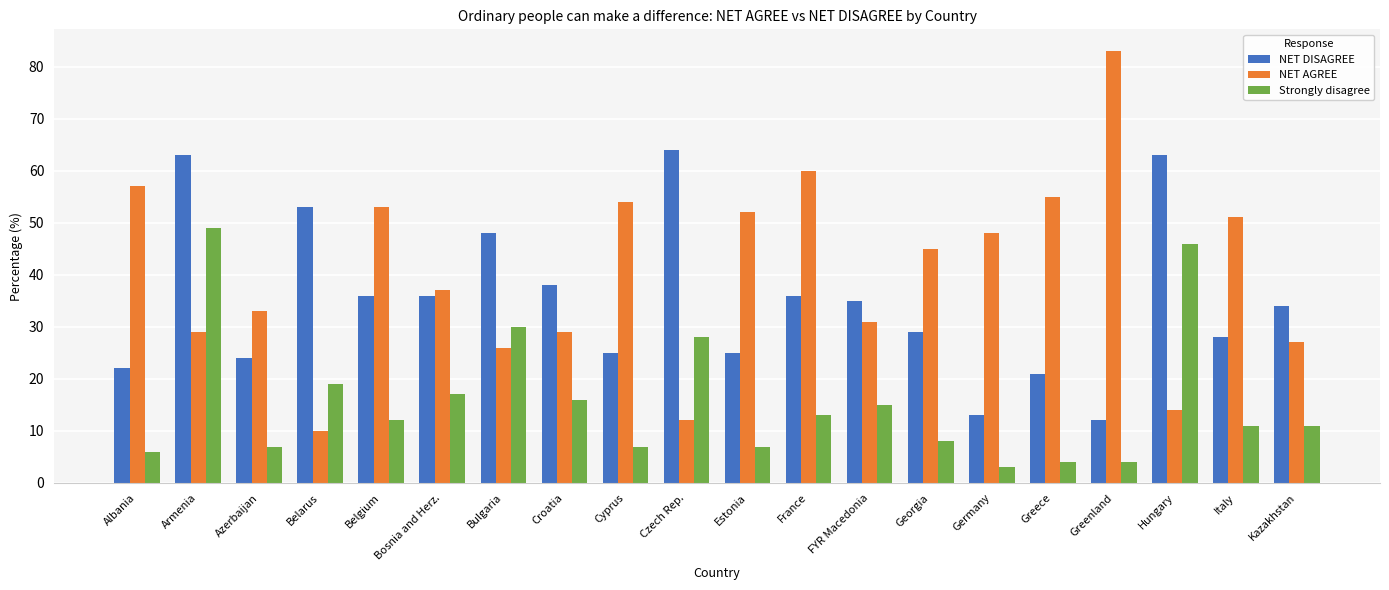

The value of NET DISAGREE at Cyprus is 25. True or false?

True